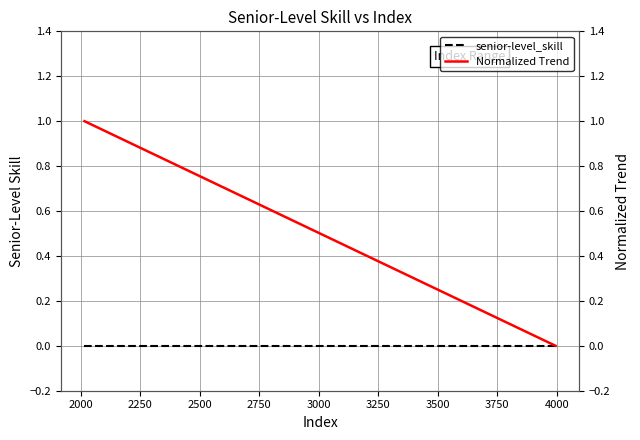

True or false: senior-level_skill has more than 1 interior local peaks.

False